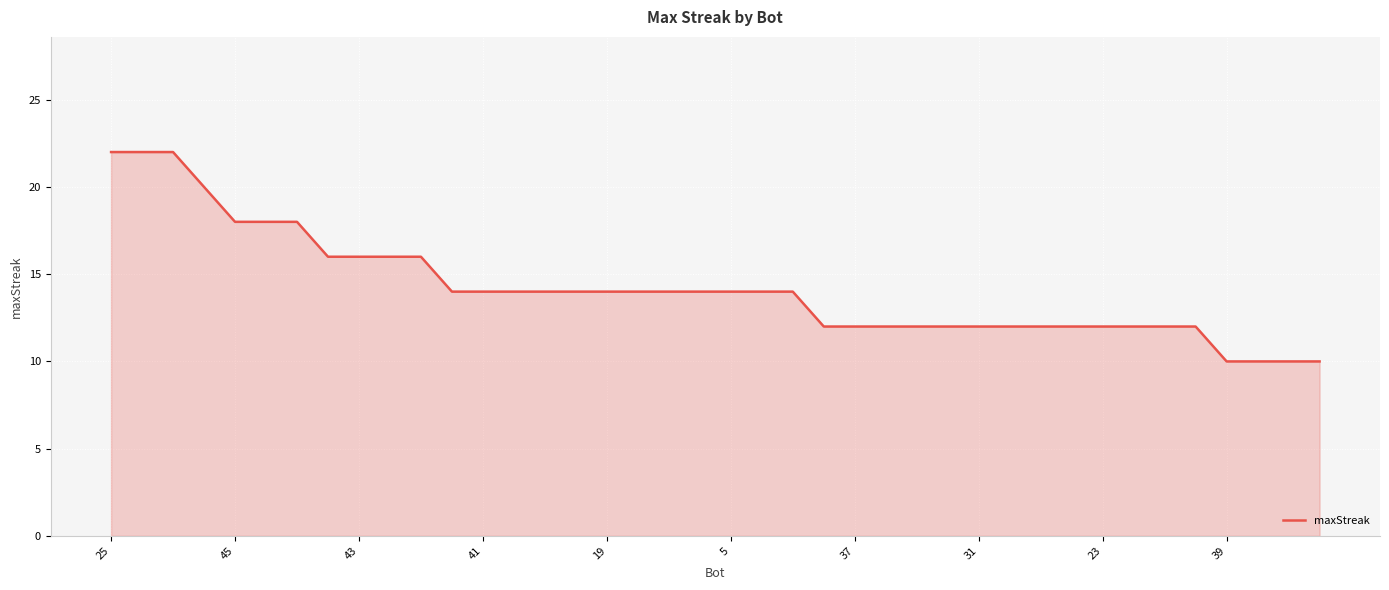

What is the difference between the maximum and minimum values?

12